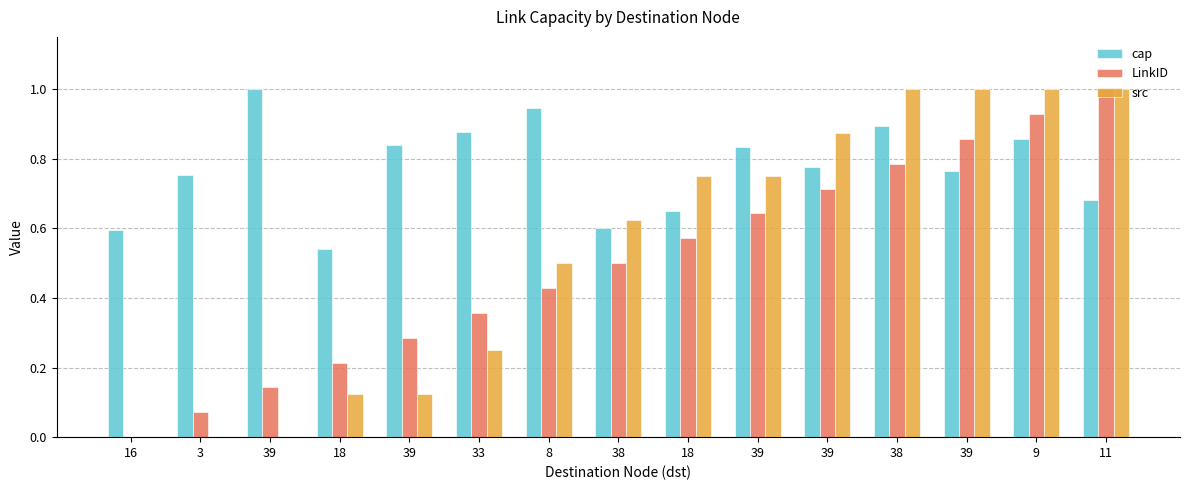

Which category has the highest value in the LinkID series?

11